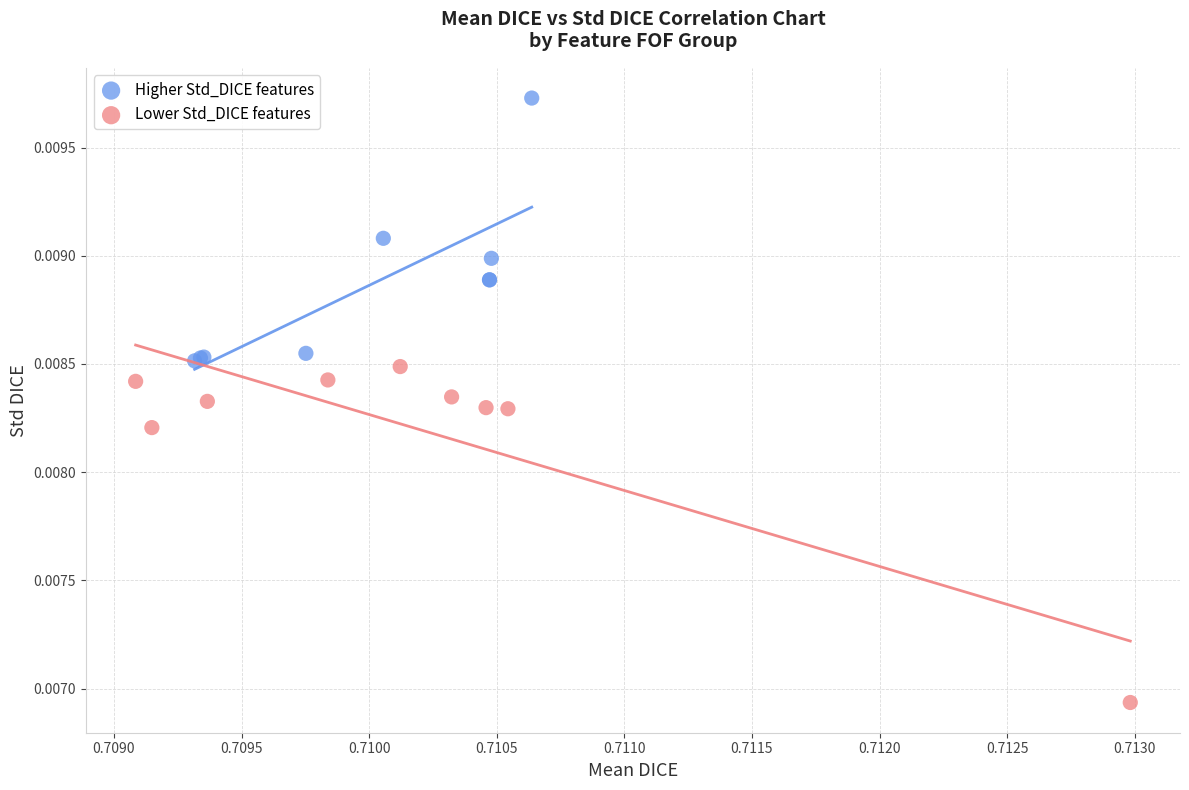

What are all the series names shown in the legend?

Higher Std_DICE features, Lower Std_DICE features